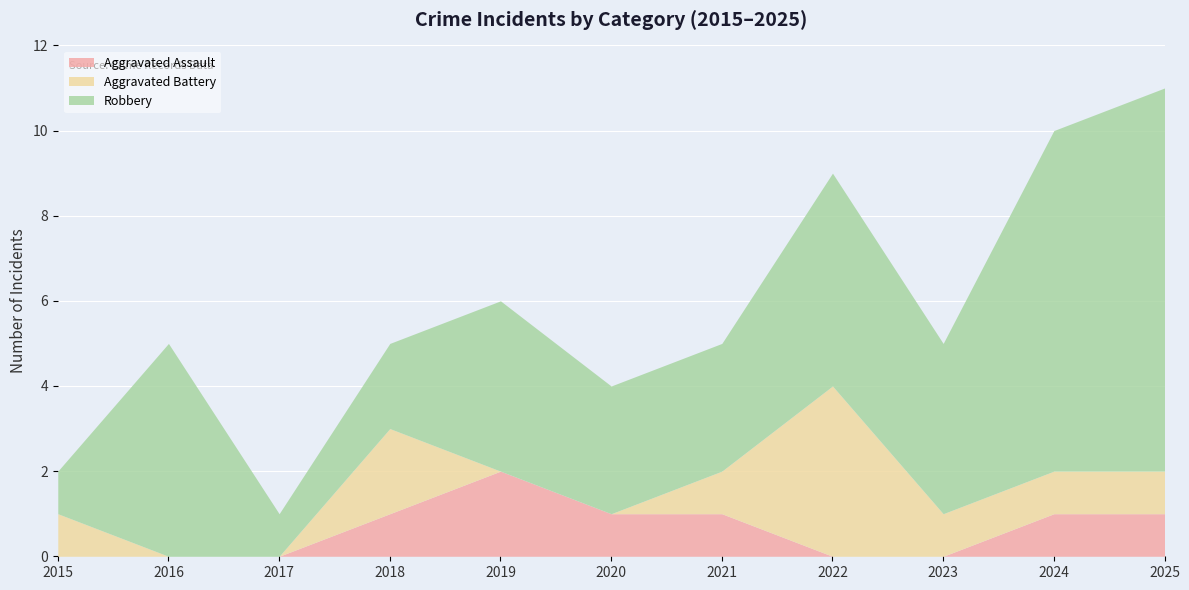

Where does the Aggravated Battery series first go above 1?

2018